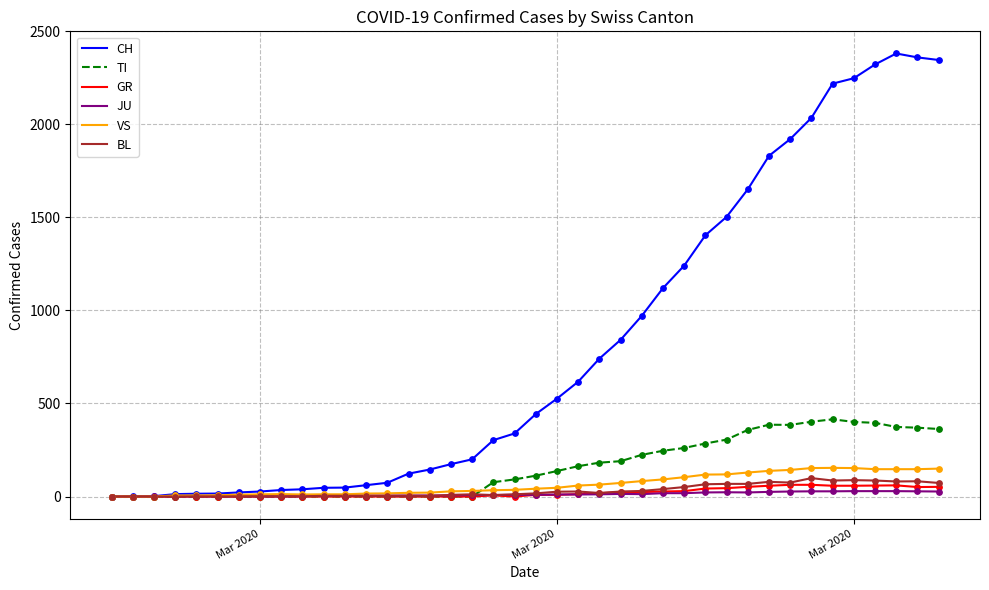

Which series has the largest range (max minus min)?

CH